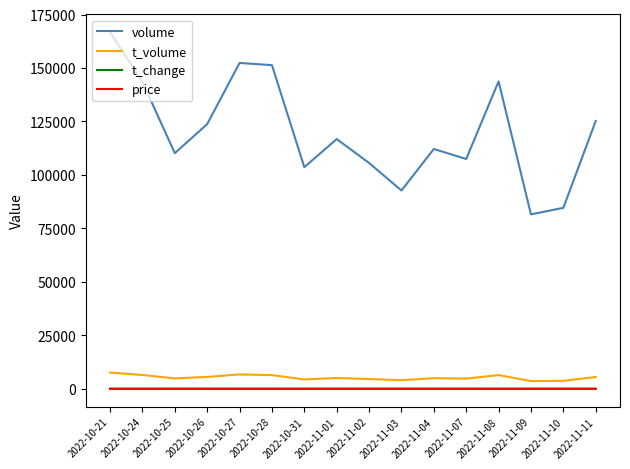

True or false: price and t_change intersect in this chart.

False